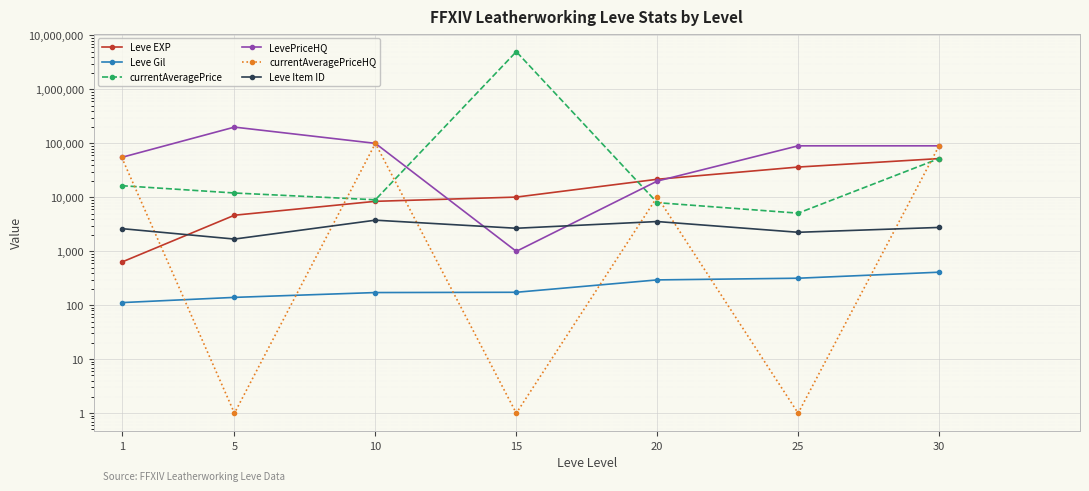

Read the Leve EXP value at 20.

21600.0